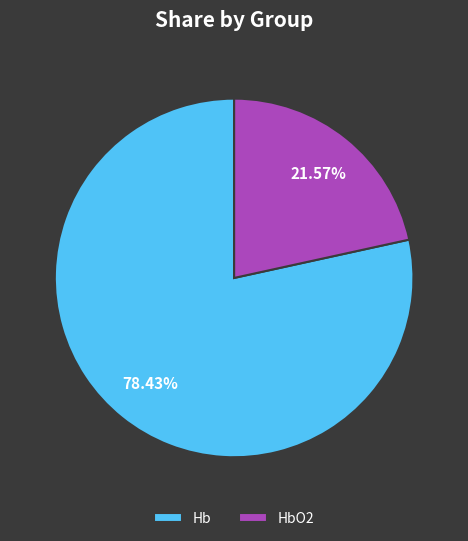

Approximately how many times larger is the value at Hb compared to HbO2?

3.6